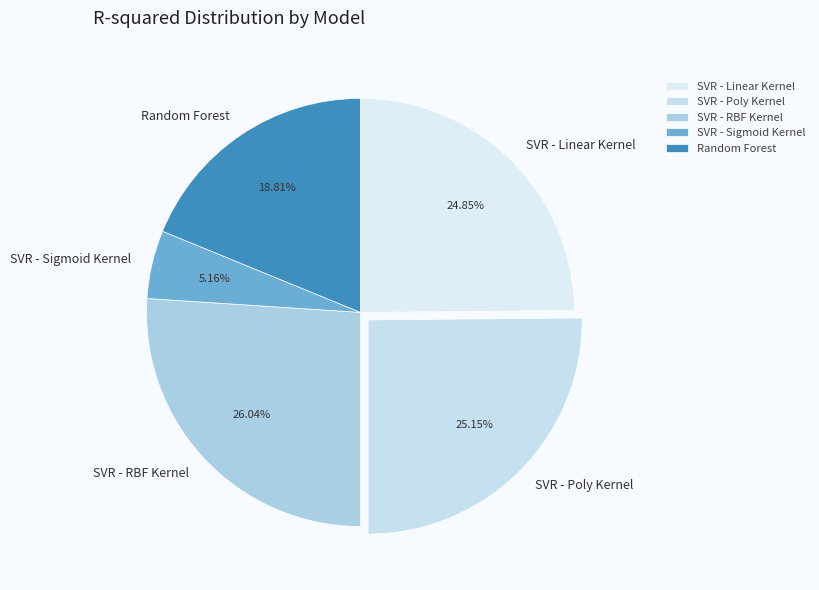

Count the number of slices in the pie.

5